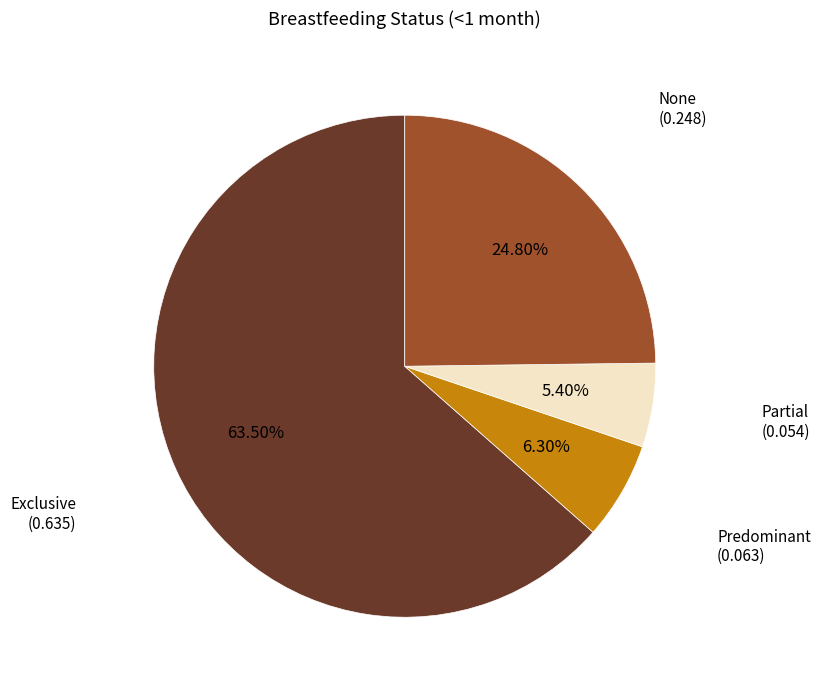

Is there any slice that represents more than half of the pie?

Yes